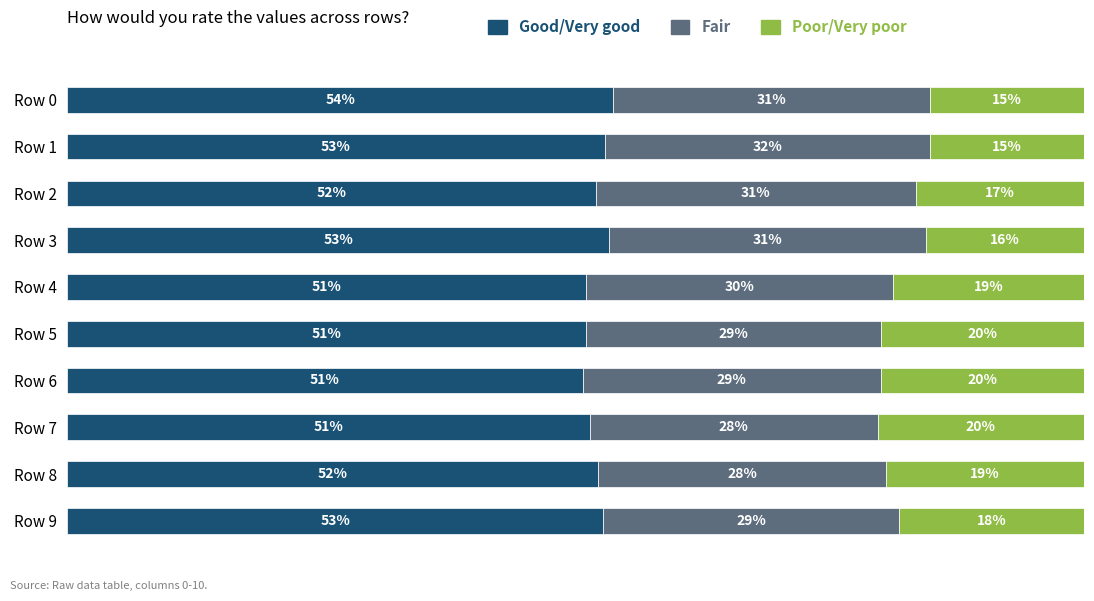

What are all the series names shown in the legend?

Good/Very good, Fair, Poor/Very poor